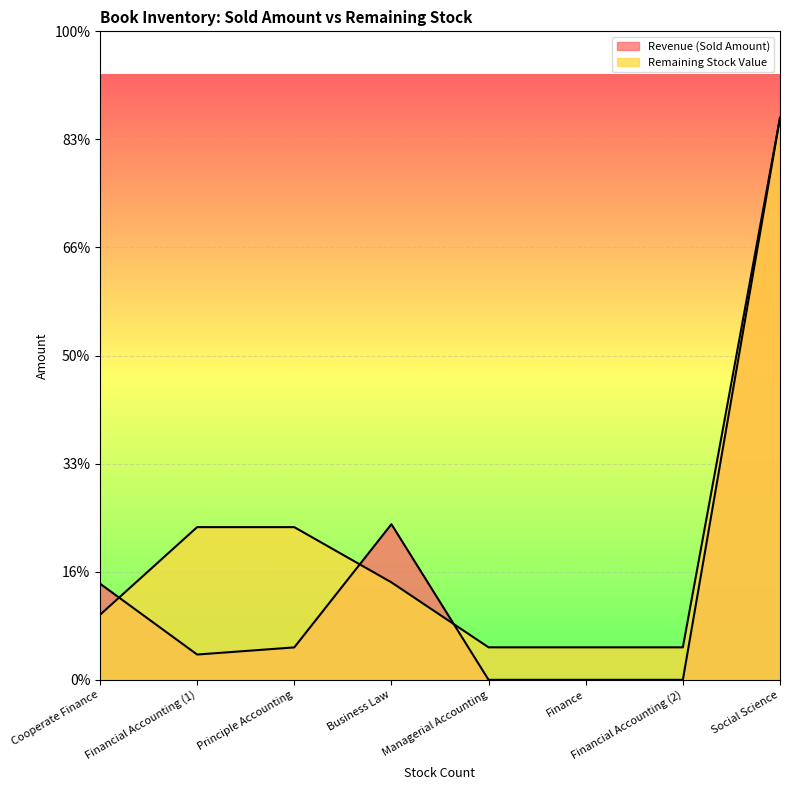

Where is the first local minimum for Revenue (Sold Amount)?

Financial Accounting (1)